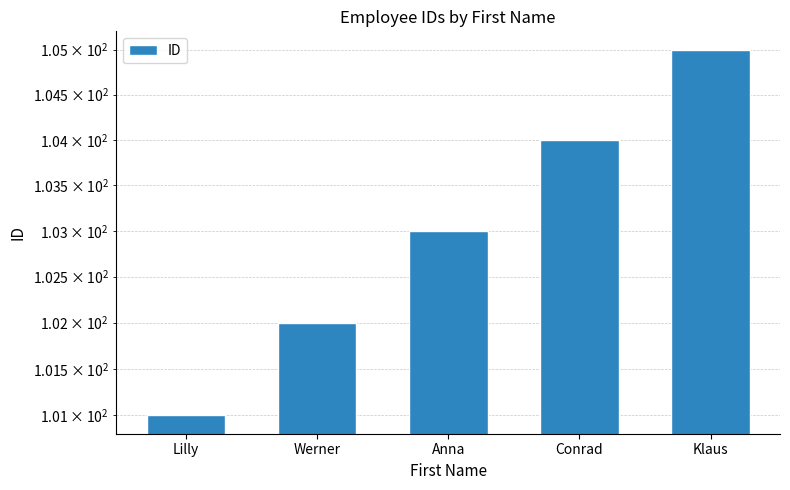

Count the number of data series in this chart.

1